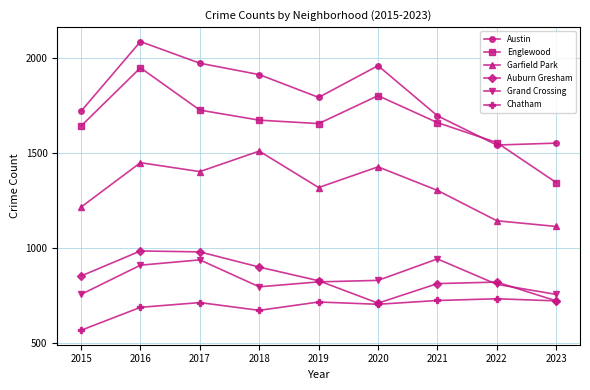

What is the total value across all series at 2017?

7723